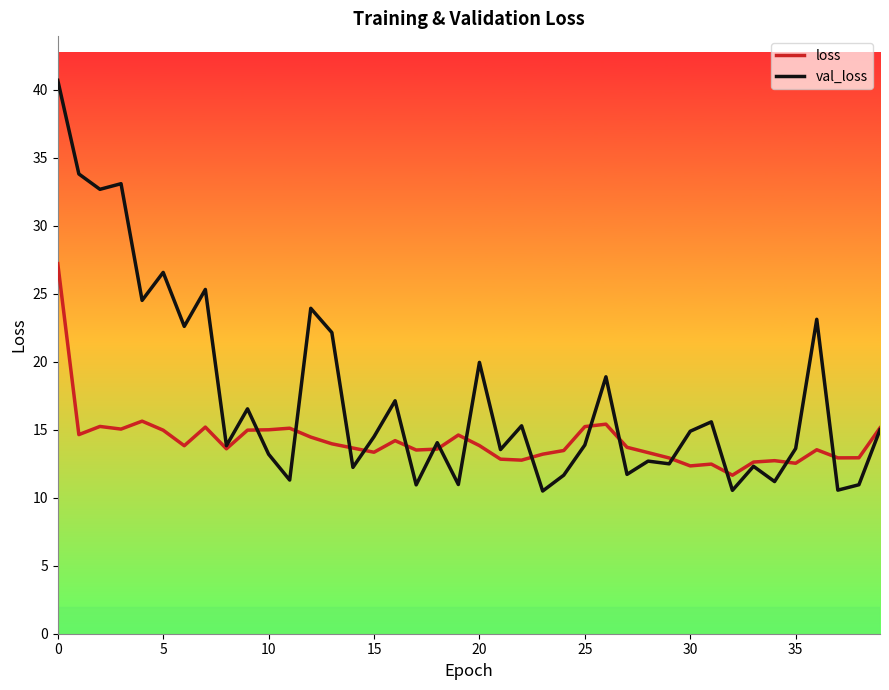

What is the highest value of the val_loss series?

40.7